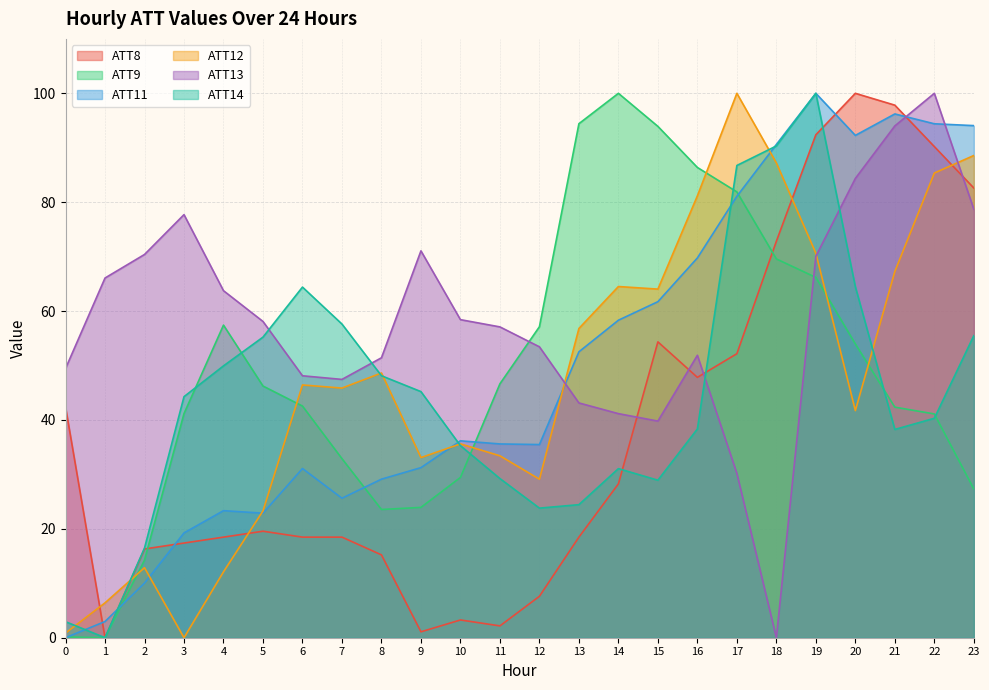

At which category is the sum across all series the highest?

19